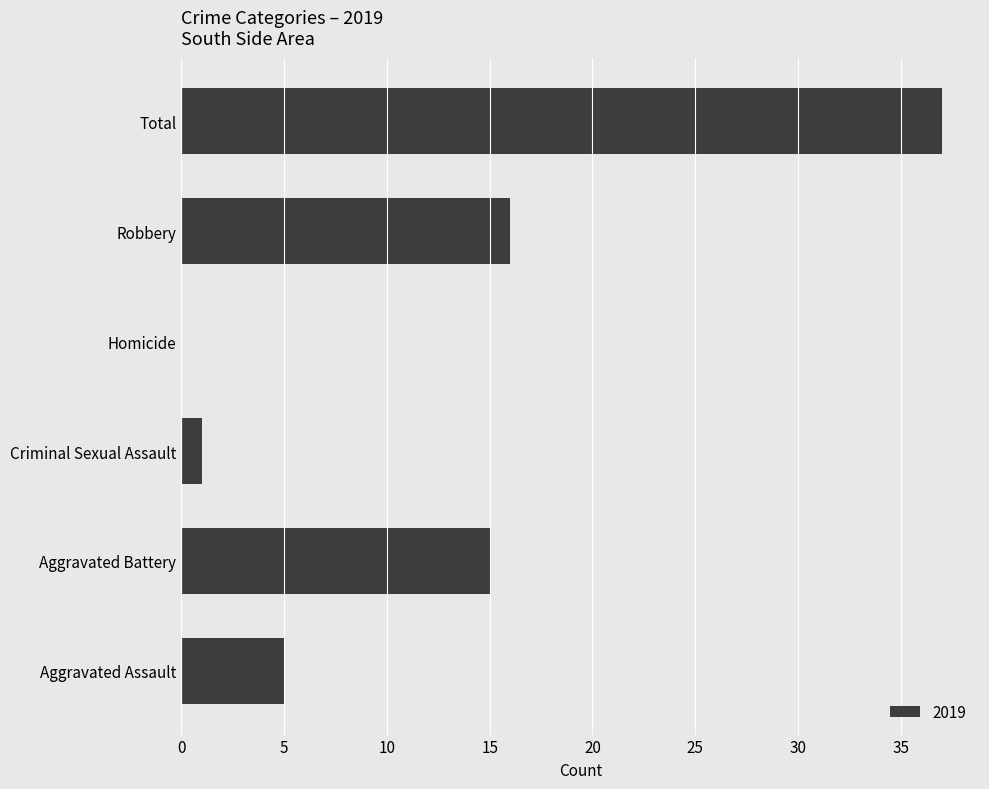

What is the sum of all values?

74